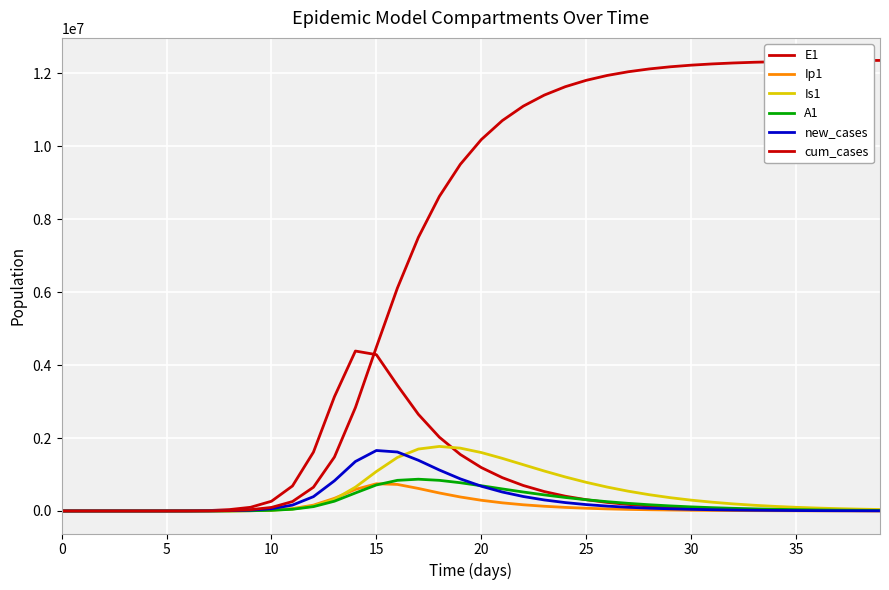

How many intersections are there between Ip1 and Is1?

2